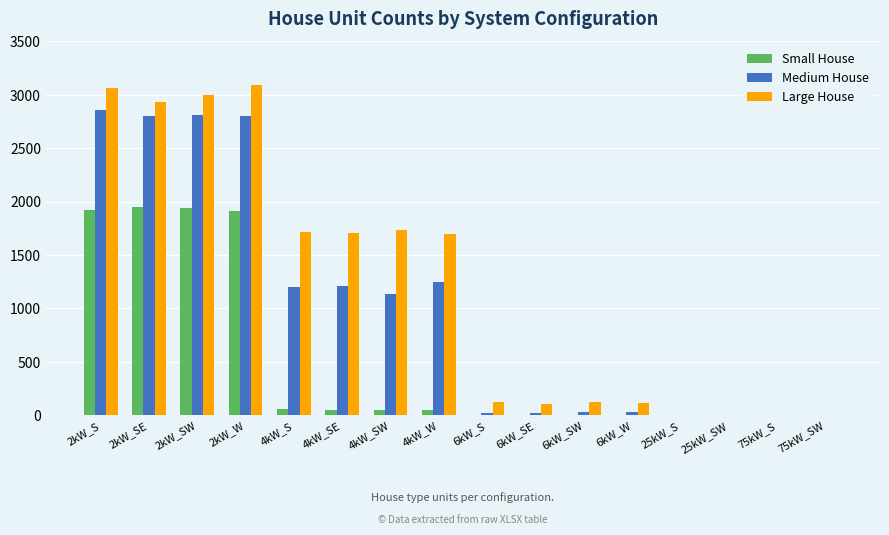

The value of Small House at 75kW_SW is -602. True or false?

False